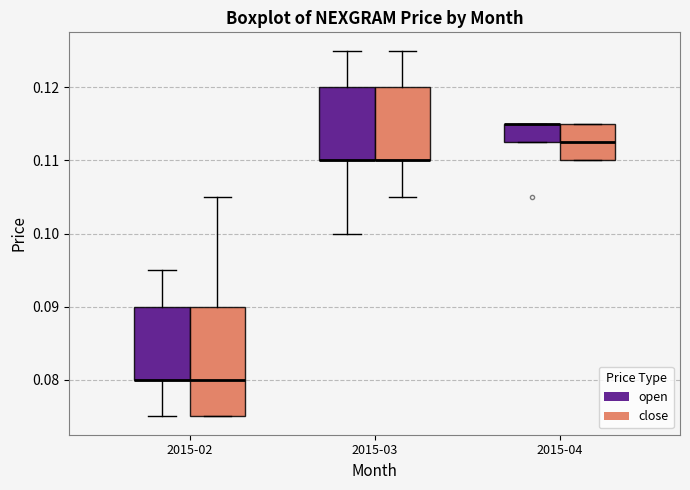

Comparing the boxes themselves (not the whiskers), which one is the tallest?

2015-02 (close)